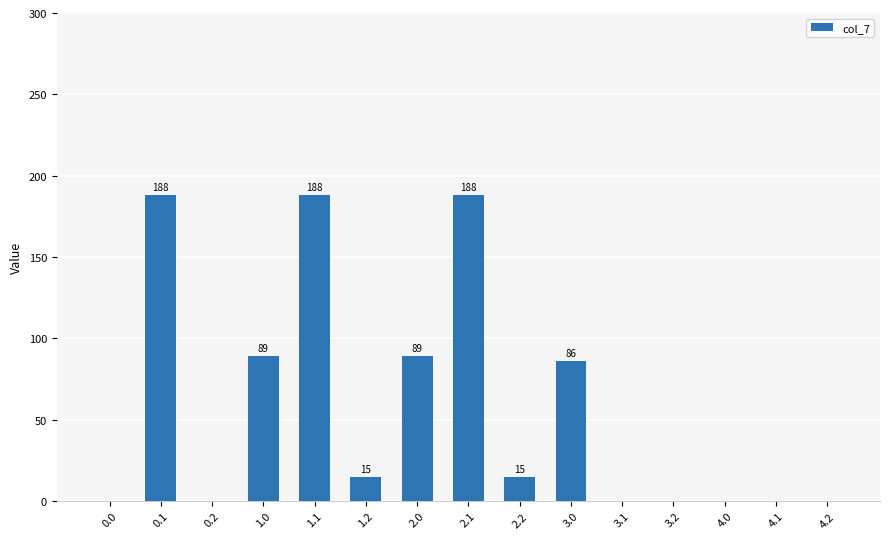

Approximately how many times larger is the value at 0.1 compared to 1.0?

2.1